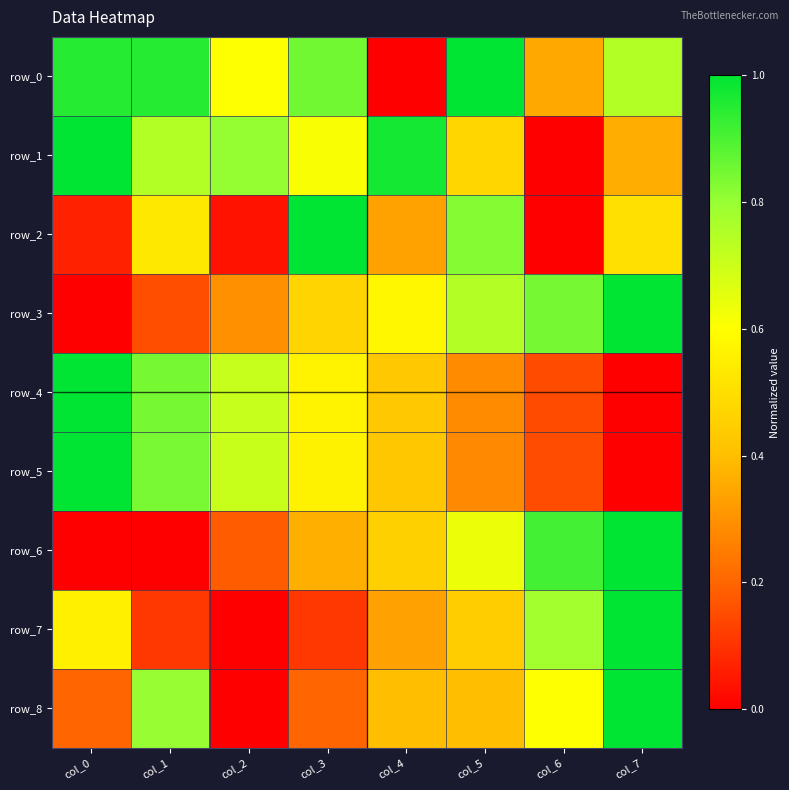

At which label does row_5 reach its peak?

col_0